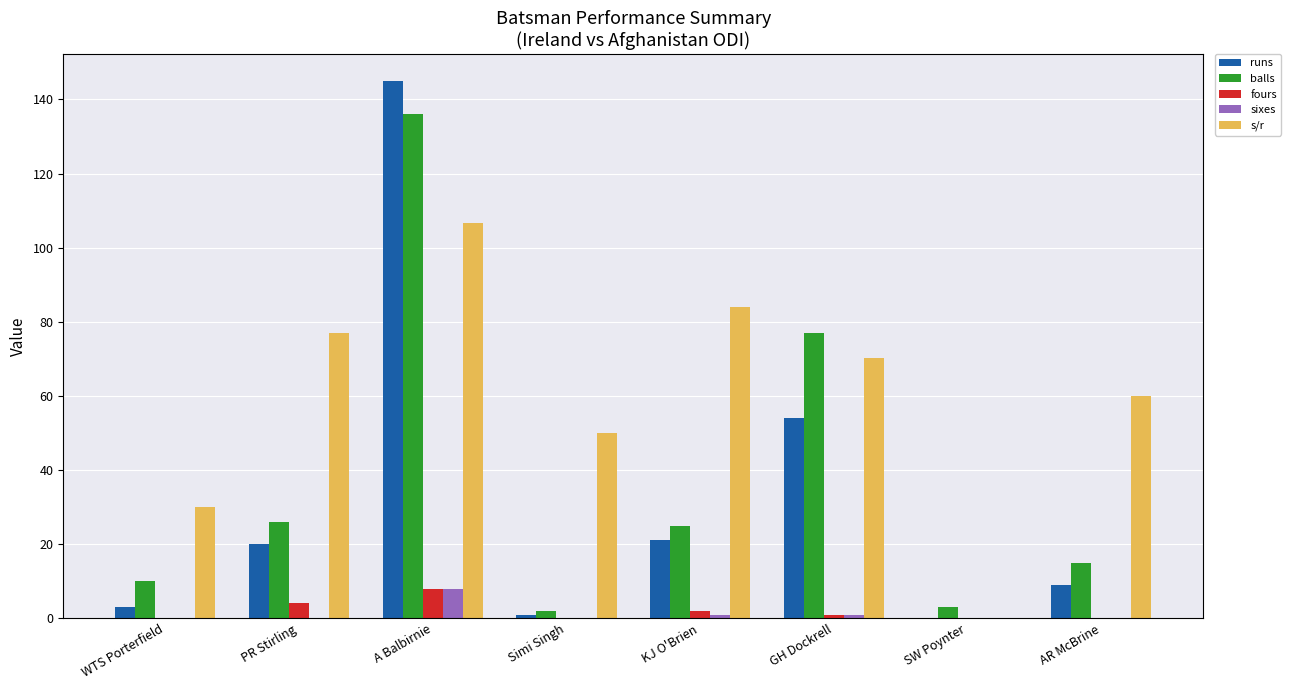

What is the maximum value shown in the chart?

145.0